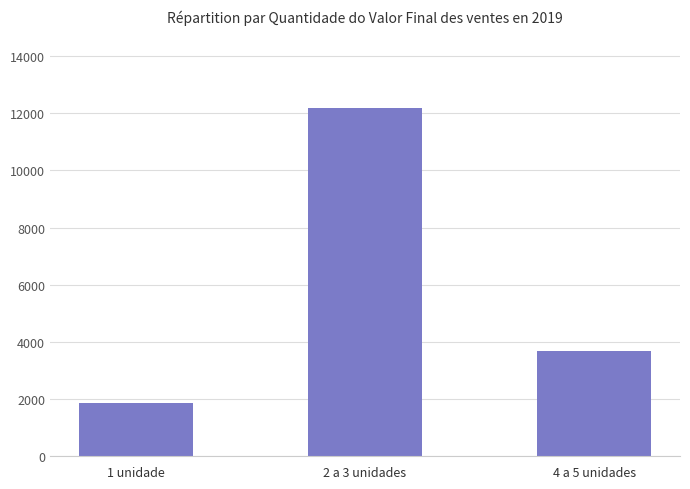

Reading left to right, what are all the values shown in this chart?

1872	12190	3685